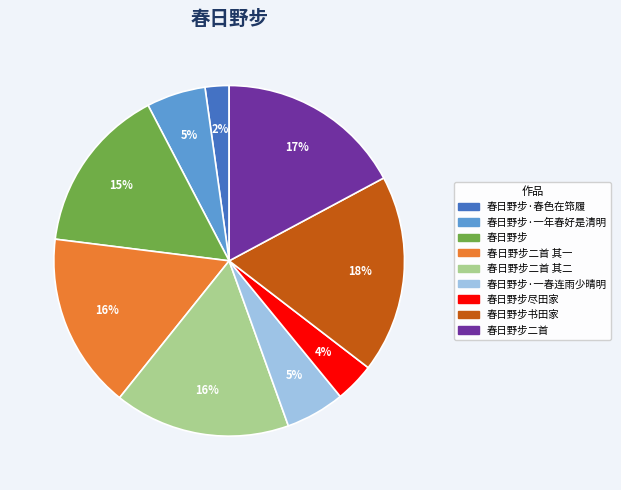

Is there a majority slice in this chart?

No